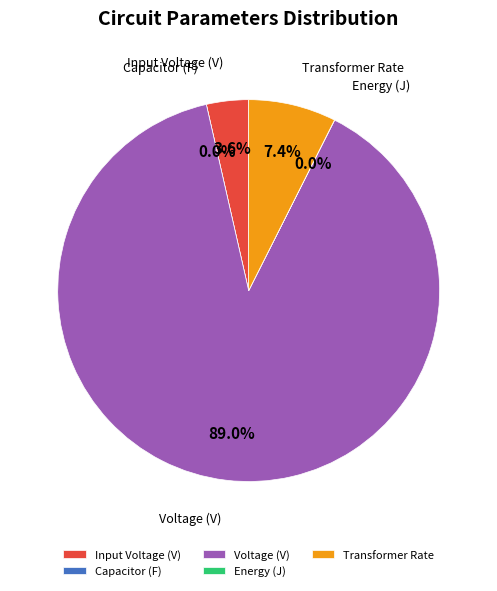

Count the number of slices in the pie.

5